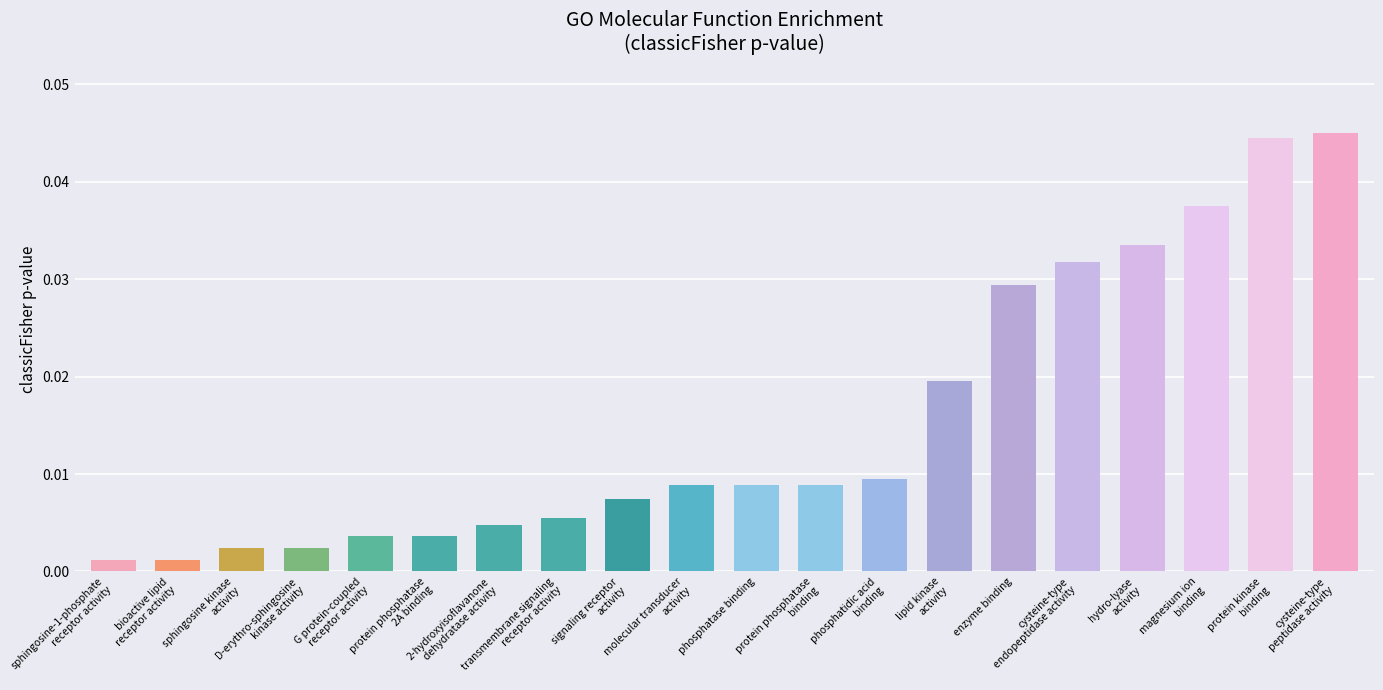

What is the sum of all values?

0.3